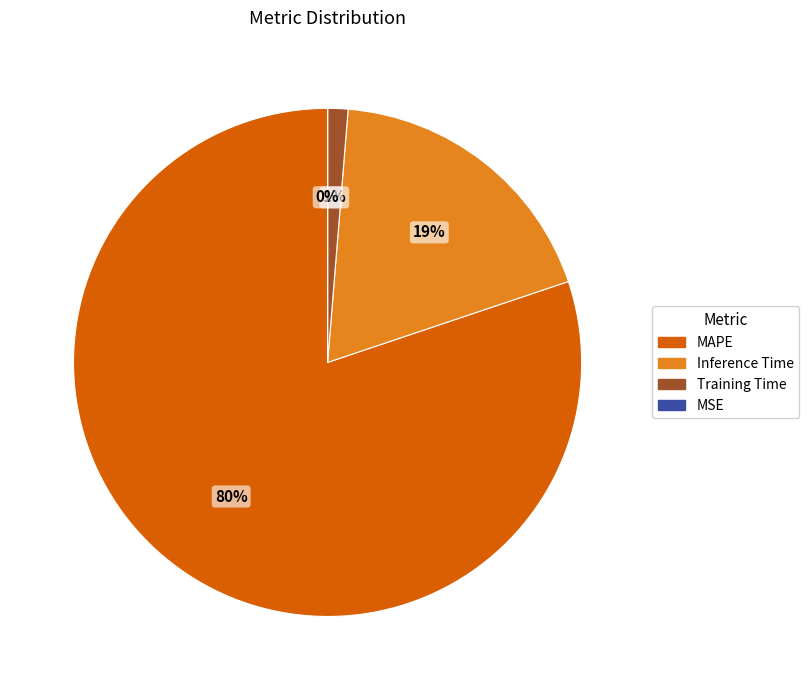

To the nearest percent, what is the average slice percentage?

25%